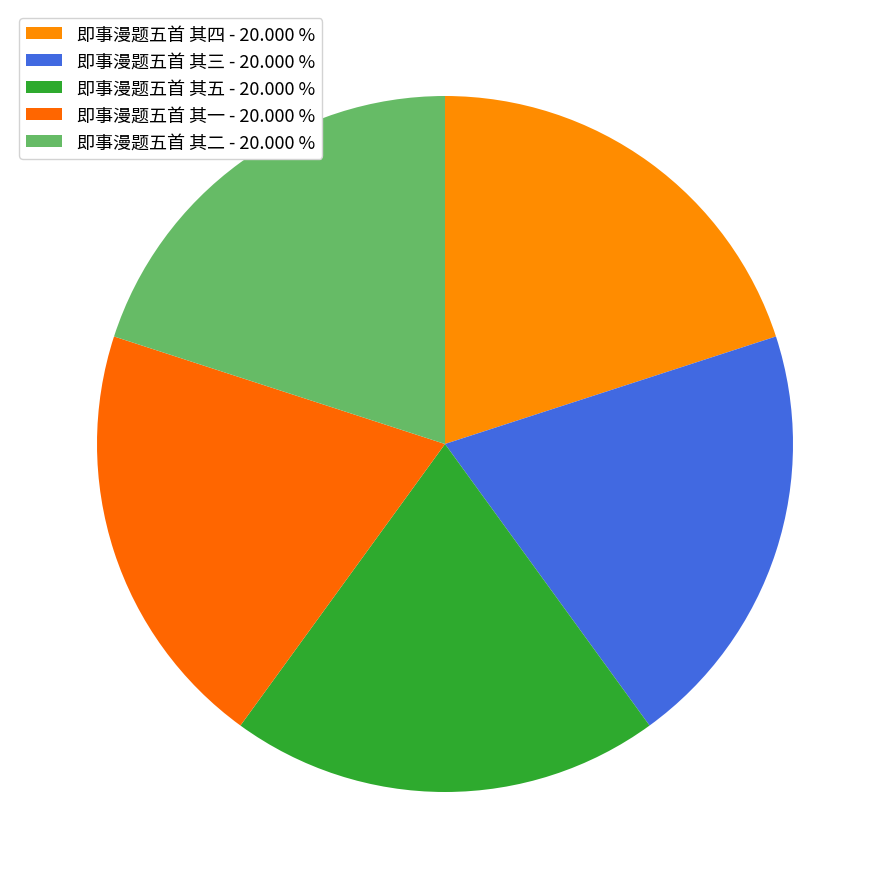

Is it true that 即事漫题五首 其五 is 20% of the pie?

True